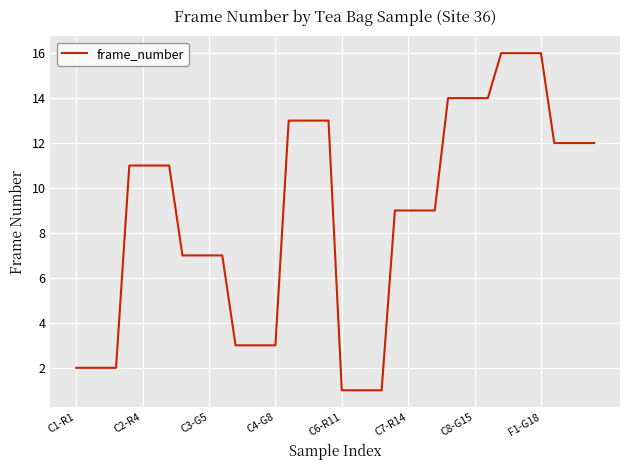

Does the chart display data point markers on the line(s)?

No